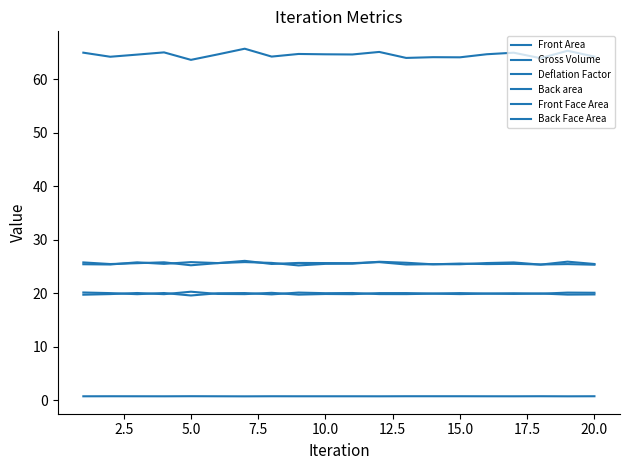

Is this an area chart (filled region under the line)?

No